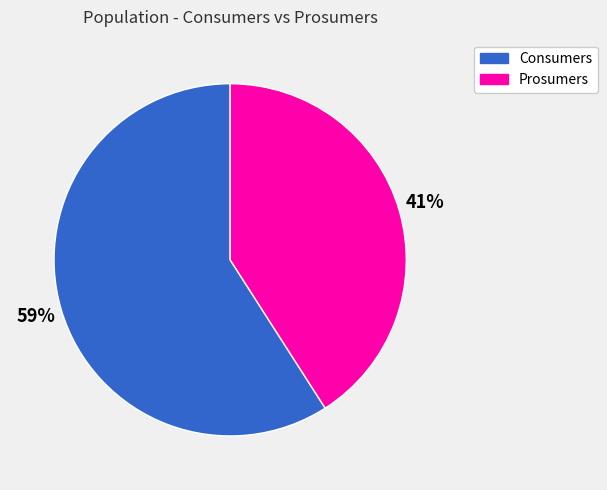

To the nearest percent, what is the difference between the Prosumers and Consumers slice percentages?

18%